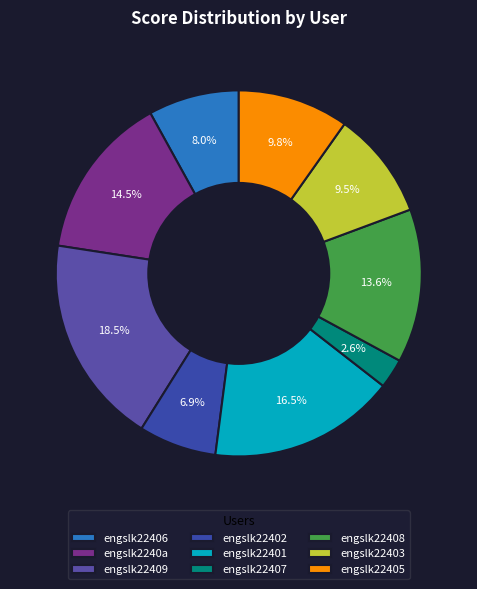

Which category has the smallest portion of the pie?

engslk22407